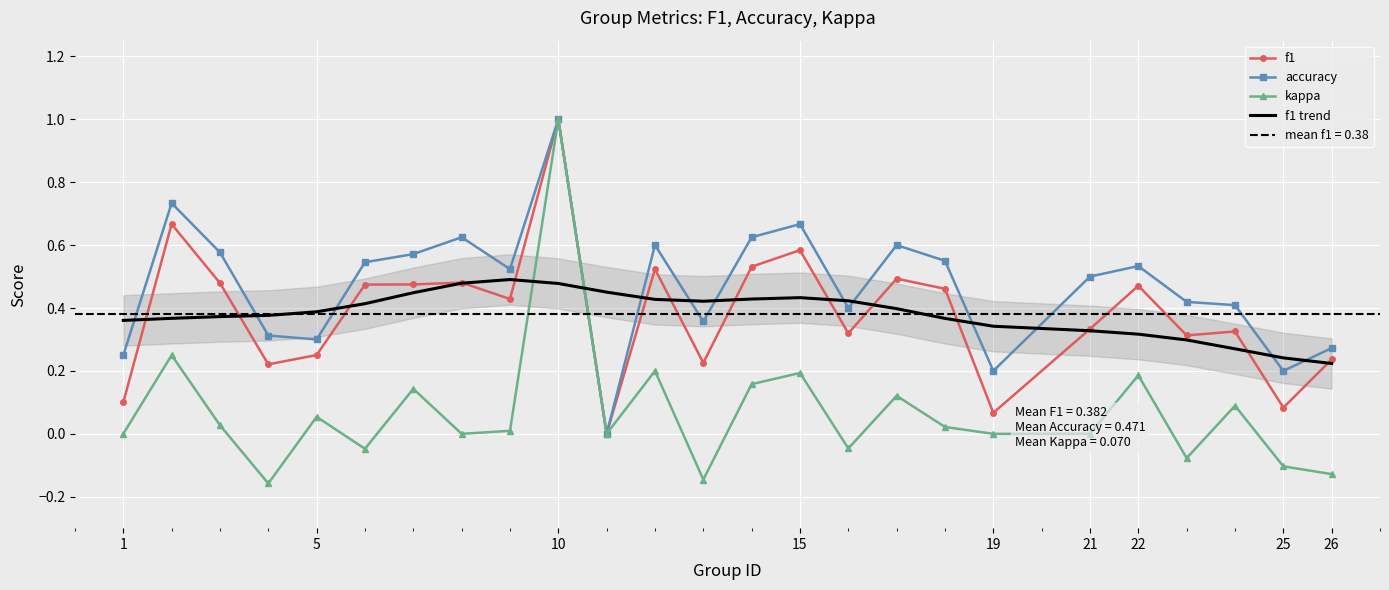

What is the difference between the maximum and minimum values in the kappa series?

1.2